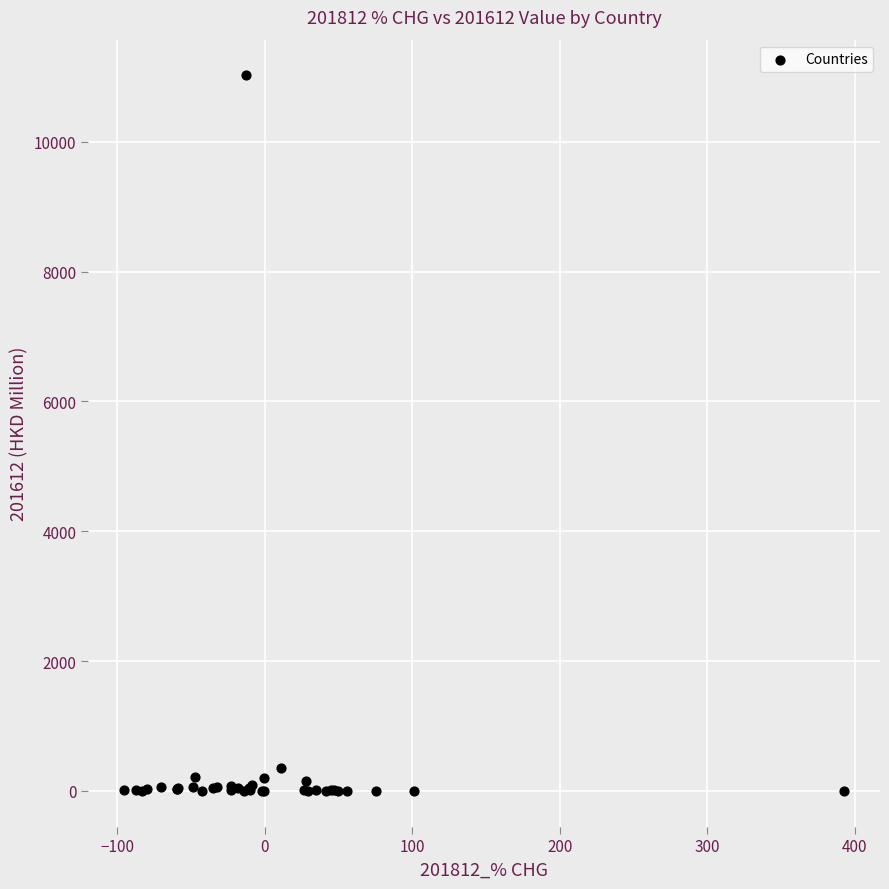

What Y value in the scatter plot is closest to 5510?

350.5